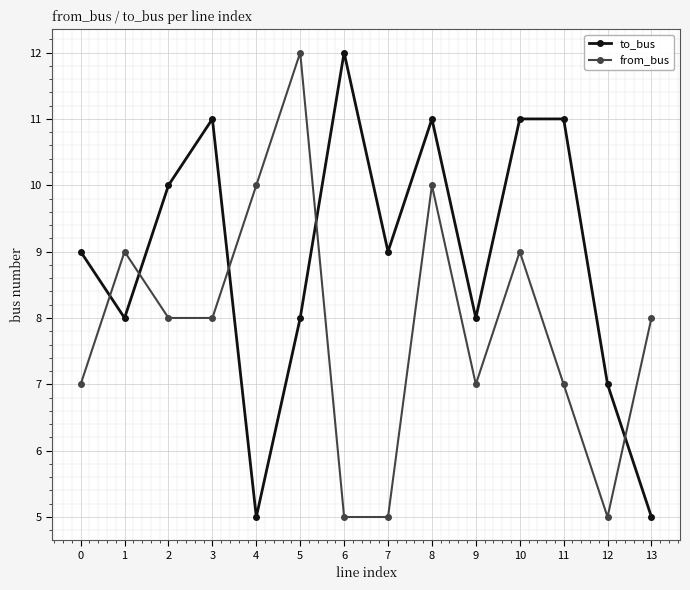

The value of from_bus at 7 is 2. True or false?

False